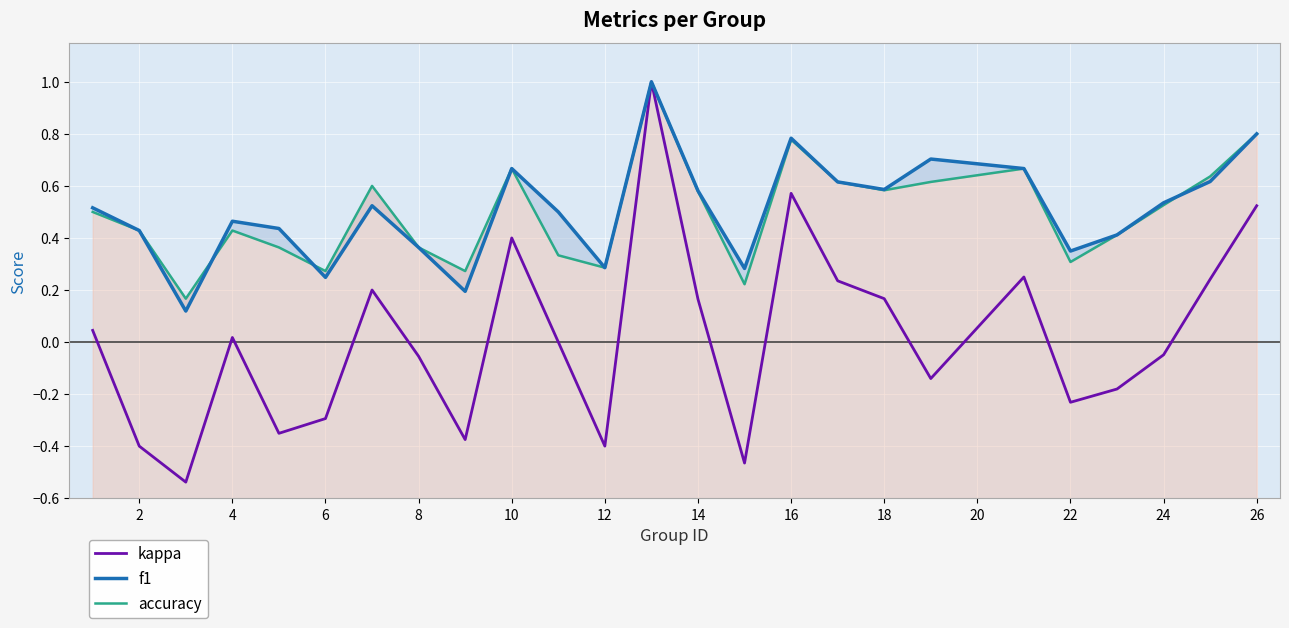

In f1, how many points are higher than both neighbors (excluding endpoints)?

6